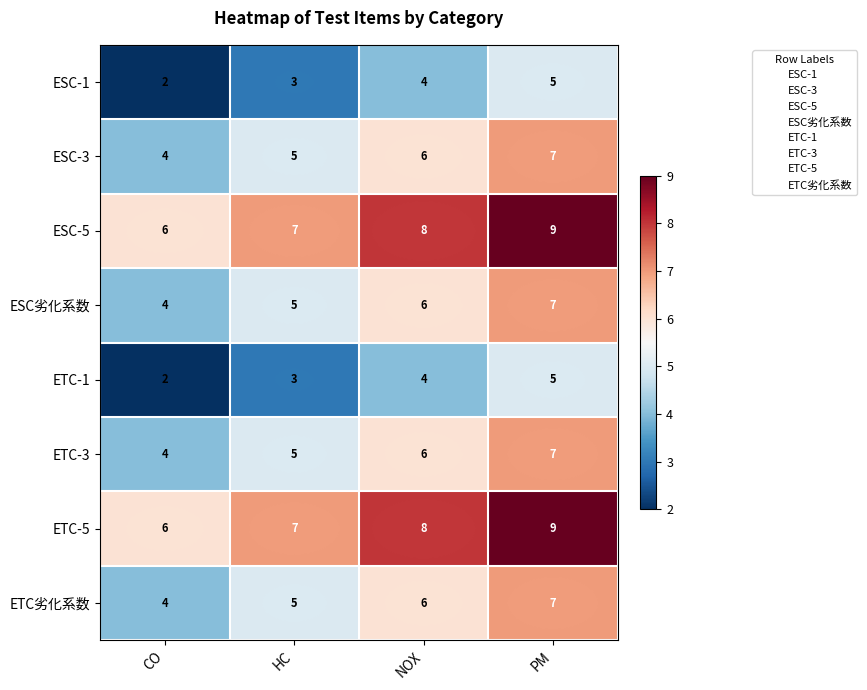

How many ETC劣化系数 values are between 5 and 7?

3